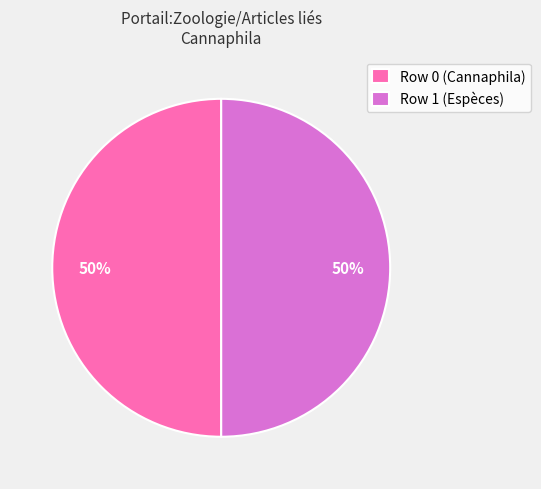

To the nearest percent, what is the average slice percentage?

50%